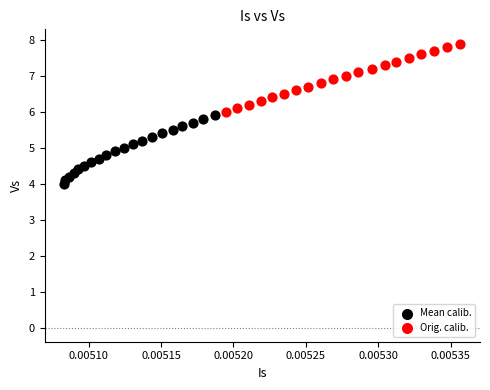

Which series contains the lowest Y value?

Mean calib.